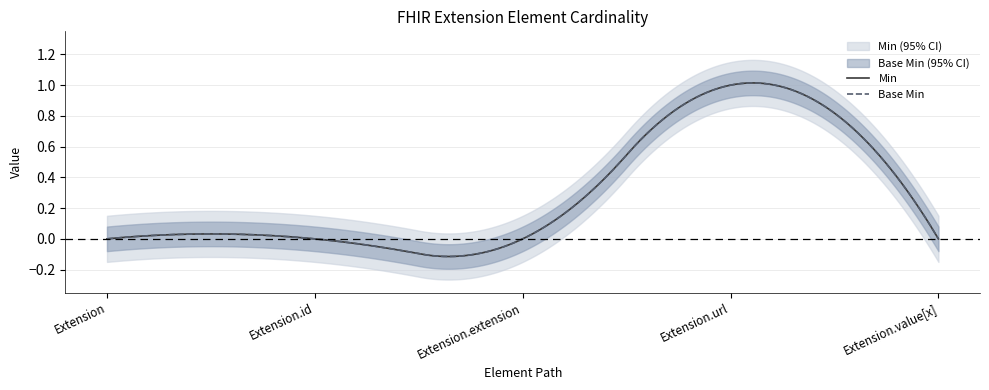

Which label corresponds to the largest value in the chart?

Extension.url